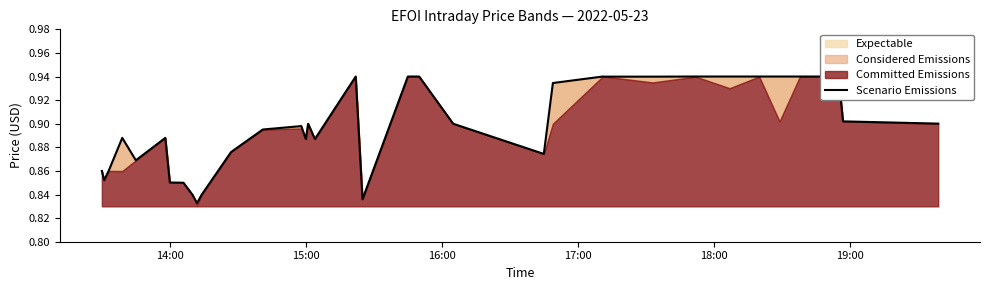

Is it true that the value at 24 is 1.5?

False